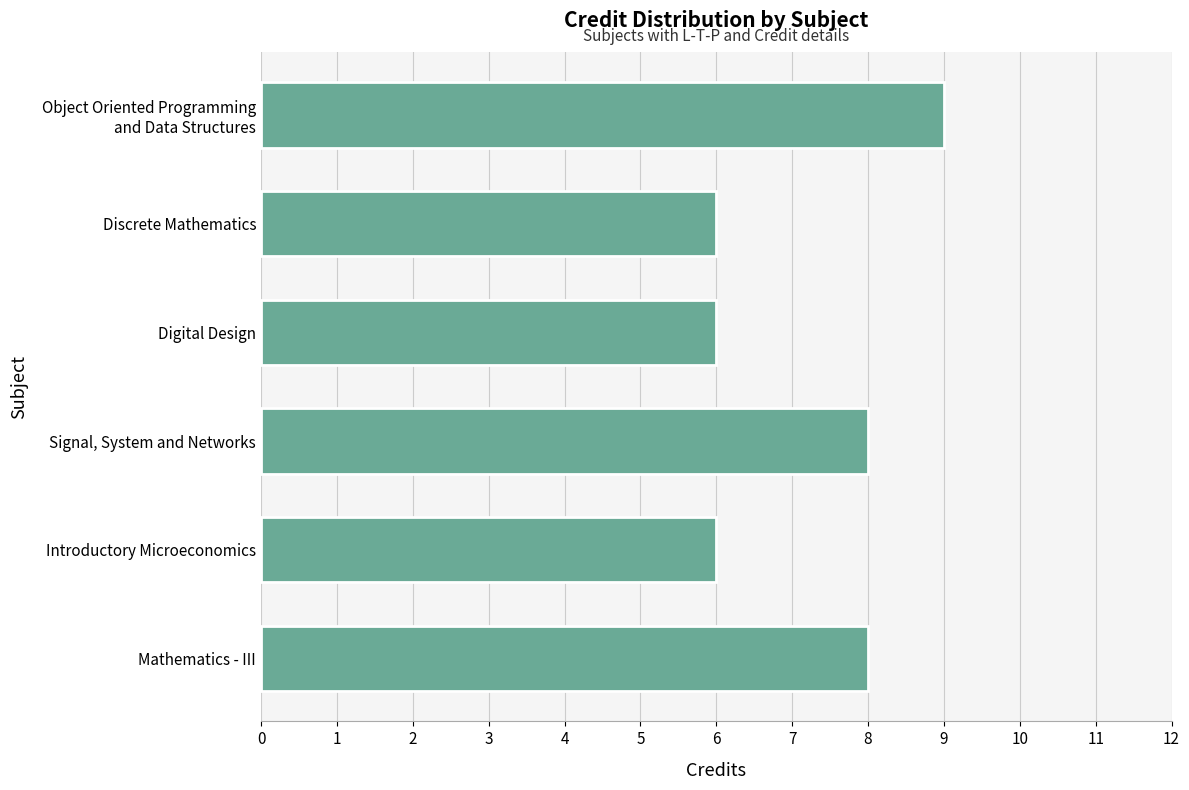

What is the smallest value displayed?

6